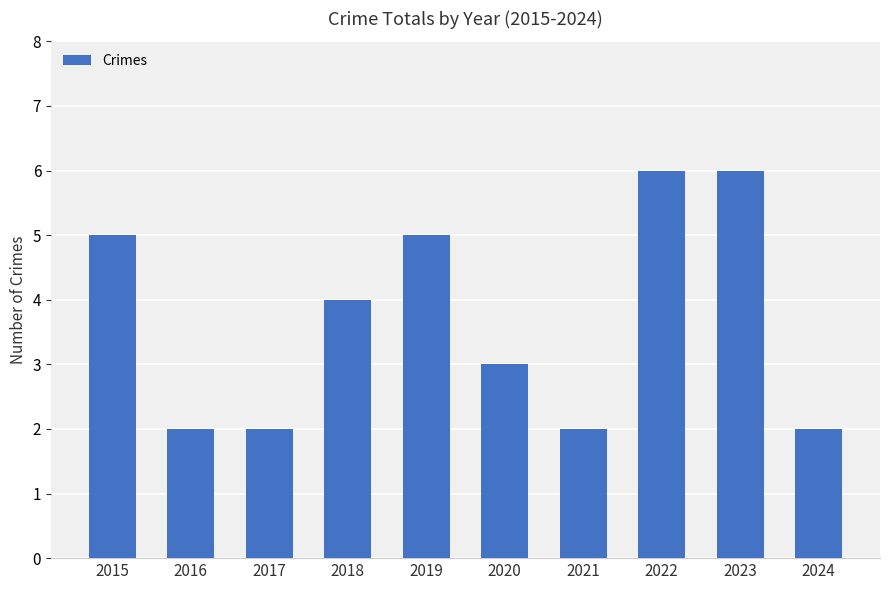

What is the smallest value displayed?

2